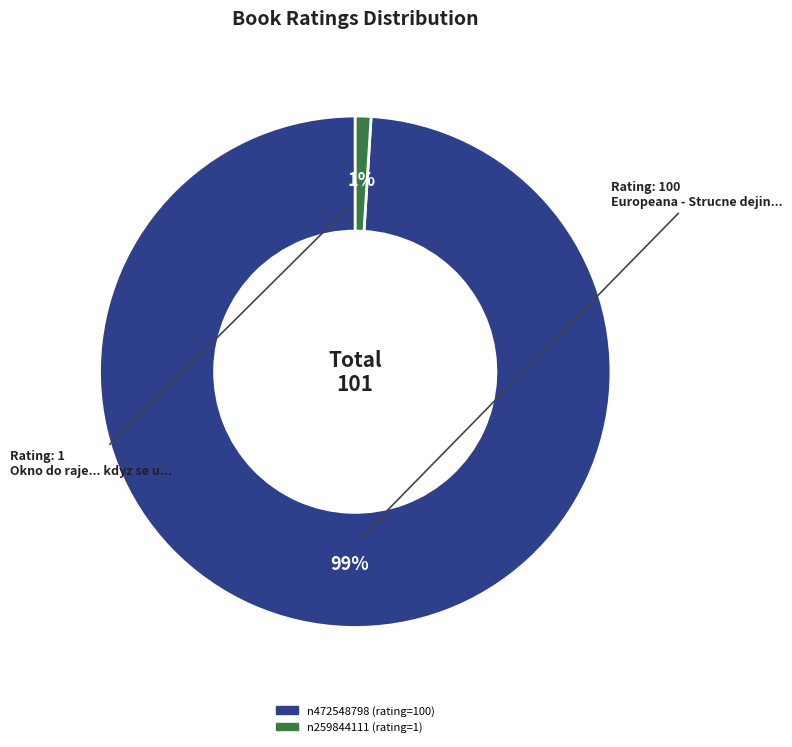

Between n472548798 and n259844111, which is larger?

n472548798